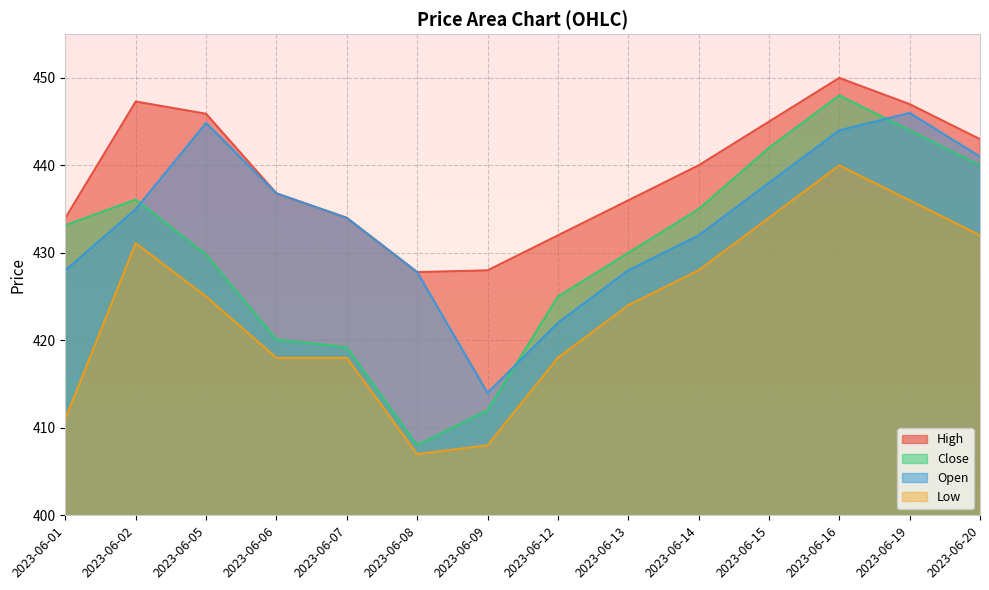

Reading left to right, list all the values displayed in this chart.

High: 2023-06-01=434.0	2023-06-02=447.3	2023-06-05=445.9	2023-06-06=436.8	2023-06-07=434.0	2023-06-08=427.8	2023-06-09=428.0	2023-06-12=432.0	2023-06-13=436.0	2023-06-14=440.0	2023-06-15=445.0	2023-06-16=450.0	2023-06-19=447.0	2023-06-20=443.0
Close: 2023-06-01=433.1	2023-06-02=436.1	2023-06-05=429.8	2023-06-06=420.1	2023-06-07=419.2	2023-06-08=408.0	2023-06-09=412.0	2023-06-12=425.0	2023-06-13=430.0	2023-06-14=435.0	2023-06-15=442.0	2023-06-16=448.0	2023-06-19=444.0	2023-06-20=440.0
Open: 2023-06-01=428.0	2023-06-02=435.0	2023-06-05=444.9	2023-06-06=436.8	2023-06-07=434.0	2023-06-08=427.8	2023-06-09=414.0	2023-06-12=422.0	2023-06-13=428.0	2023-06-14=432.0	2023-06-15=438.0	2023-06-16=444.0	2023-06-19=446.0	2023-06-20=441.0
Low: 2023-06-01=411.1	2023-06-02=431.1	2023-06-05=425.0	2023-06-06=418.0	2023-06-07=418.0	2023-06-08=407.0	2023-06-09=408.0	2023-06-12=418.0	2023-06-13=424.0	2023-06-14=428.0	2023-06-15=434.0	2023-06-16=440.0	2023-06-19=436.0	2023-06-20=432.0